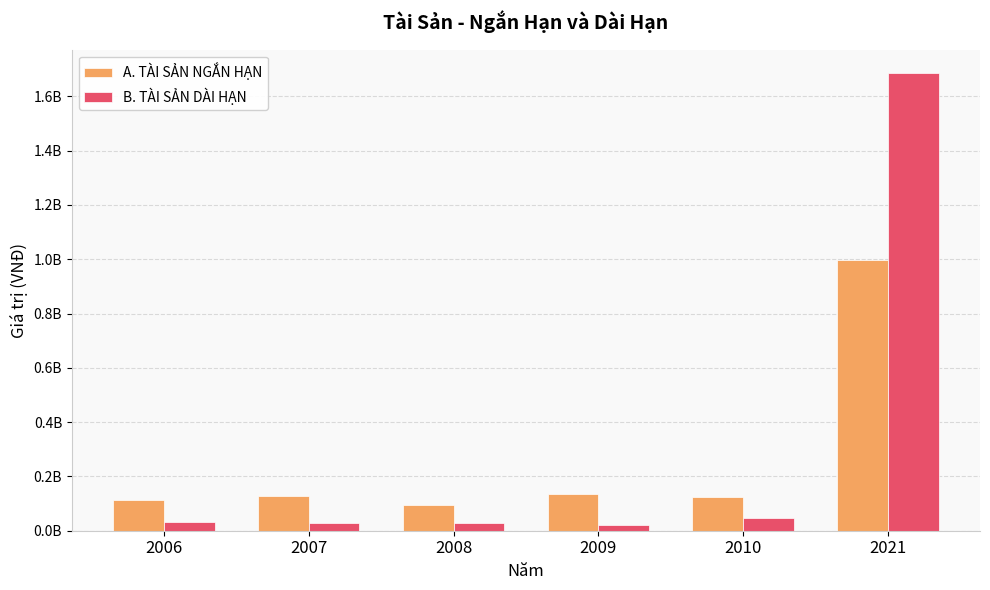

Which category has the lowest value across all series?

2009